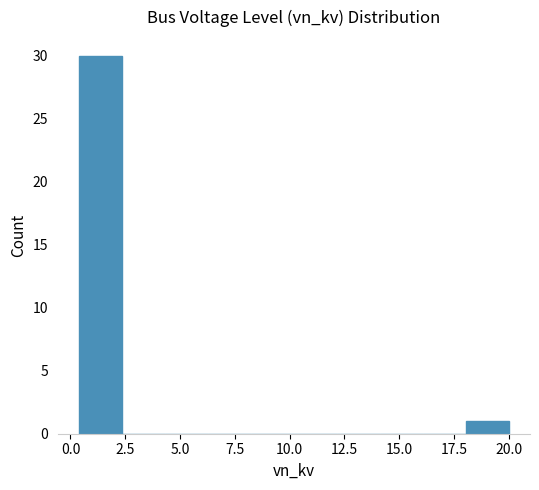

Around what value on the x-axis is the tallest bar? Give the approximate position of its centre, as read against the axis.

1.5